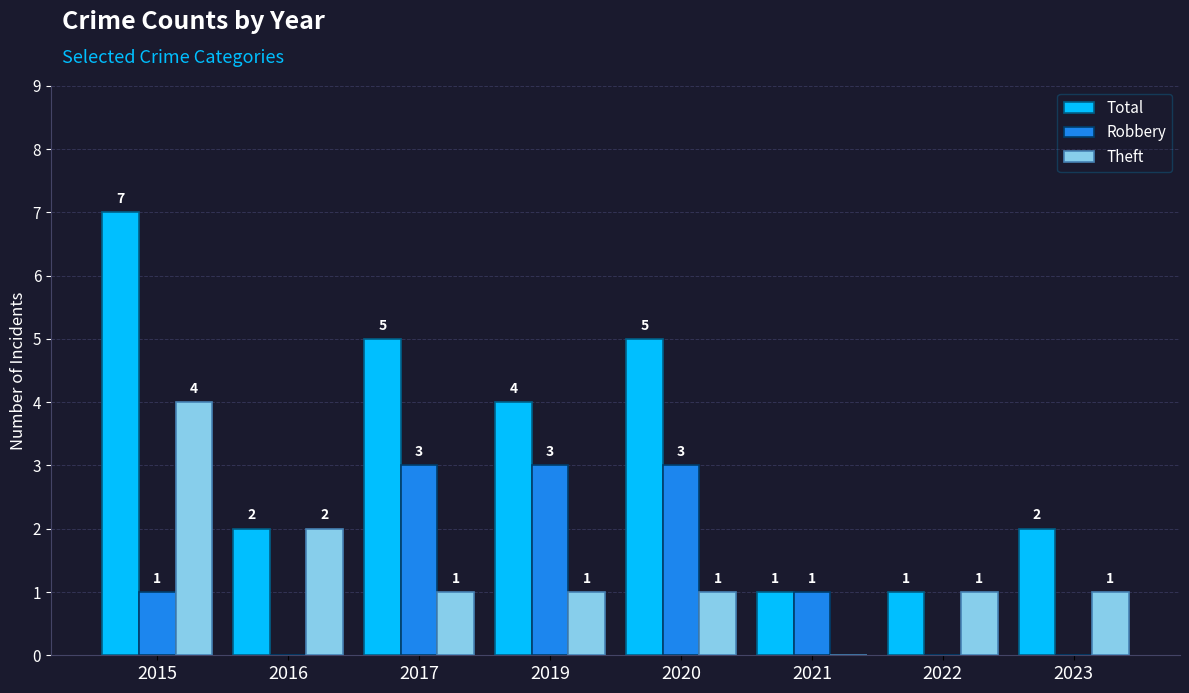

Which label corresponds to the largest value in the chart?

2015